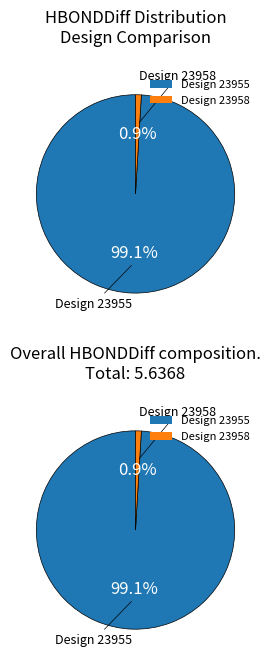

To the nearest percent, what percentage of the pie is 23955?

99%